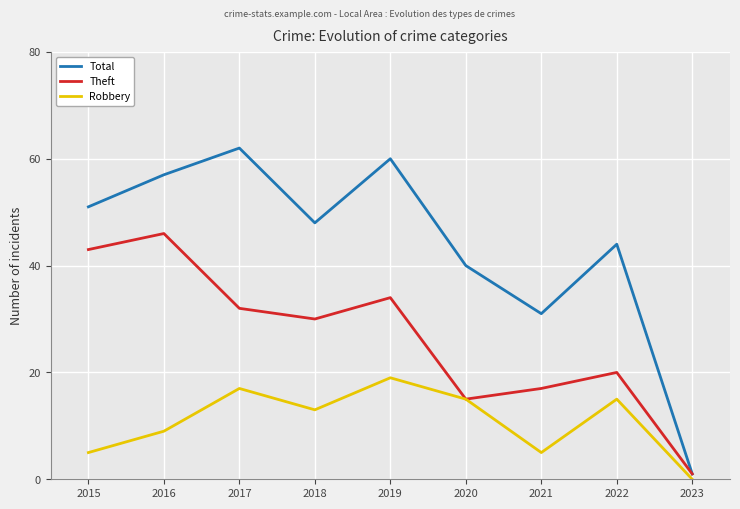

The value of Theft at 2018 is 30. True or false?

True